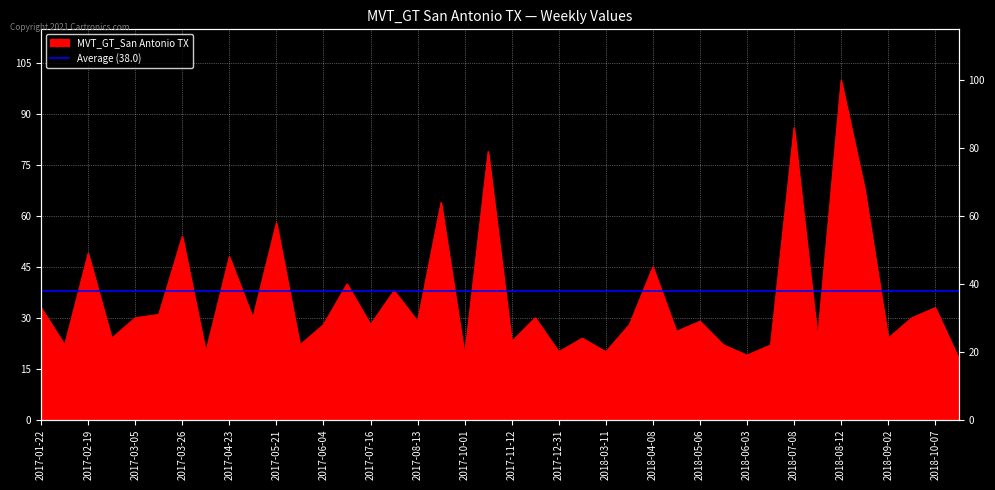

How many interior local valleys (lower than both neighbors) does the data have?

15